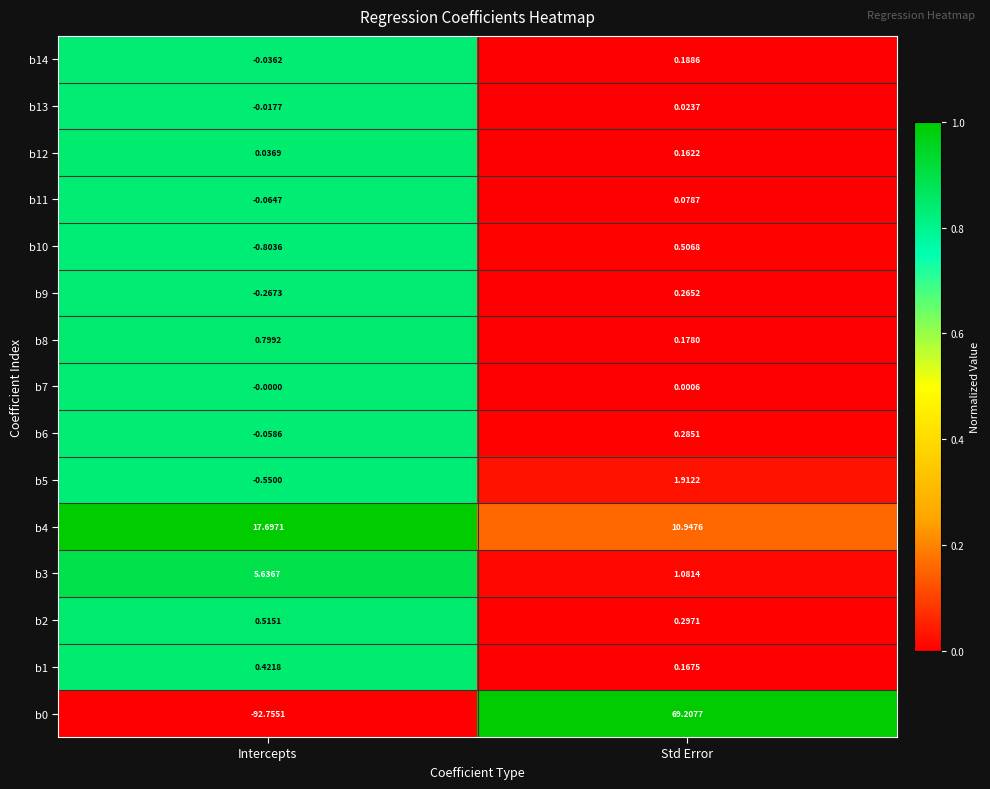

At which label does b11 reach its minimum?

Intercepts